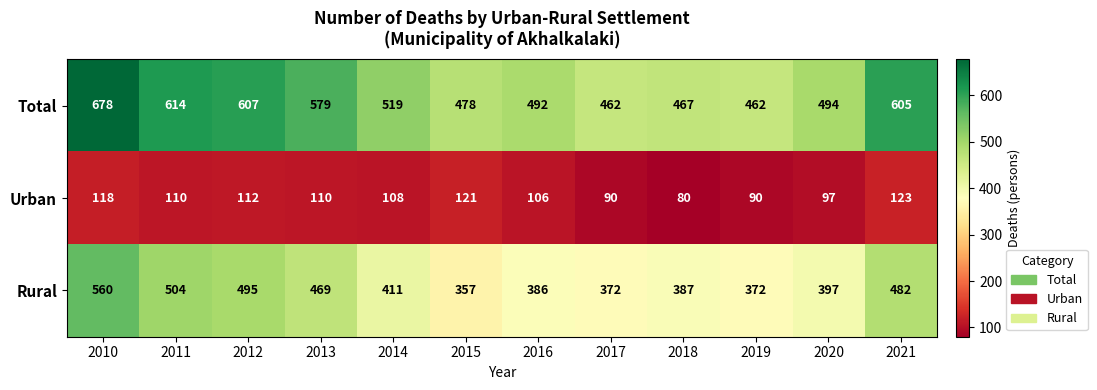

Is it true that Urban equals 97 at 2020?

True